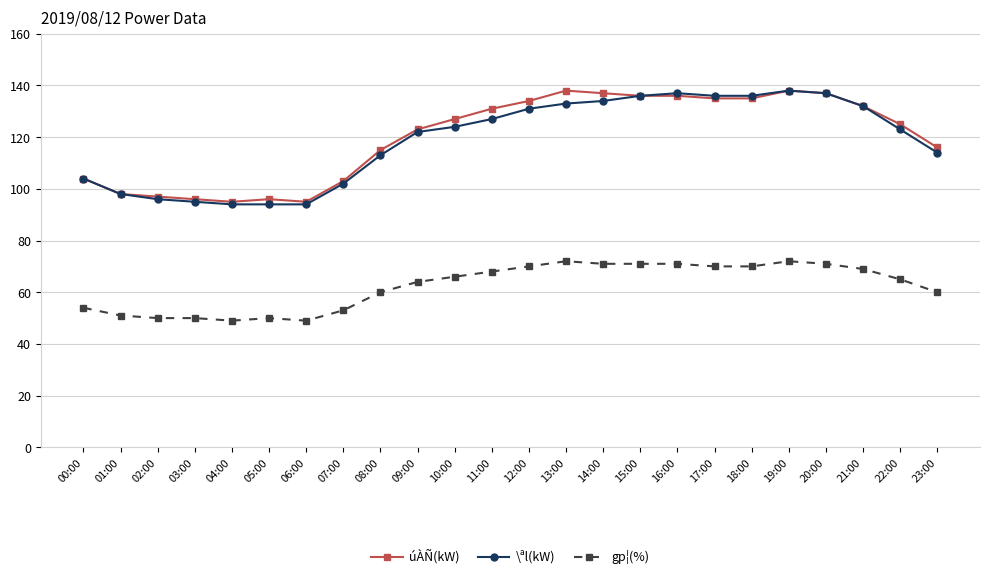

True or false: úÀÑ(kW) and gp¦(%) cross at least once.

False